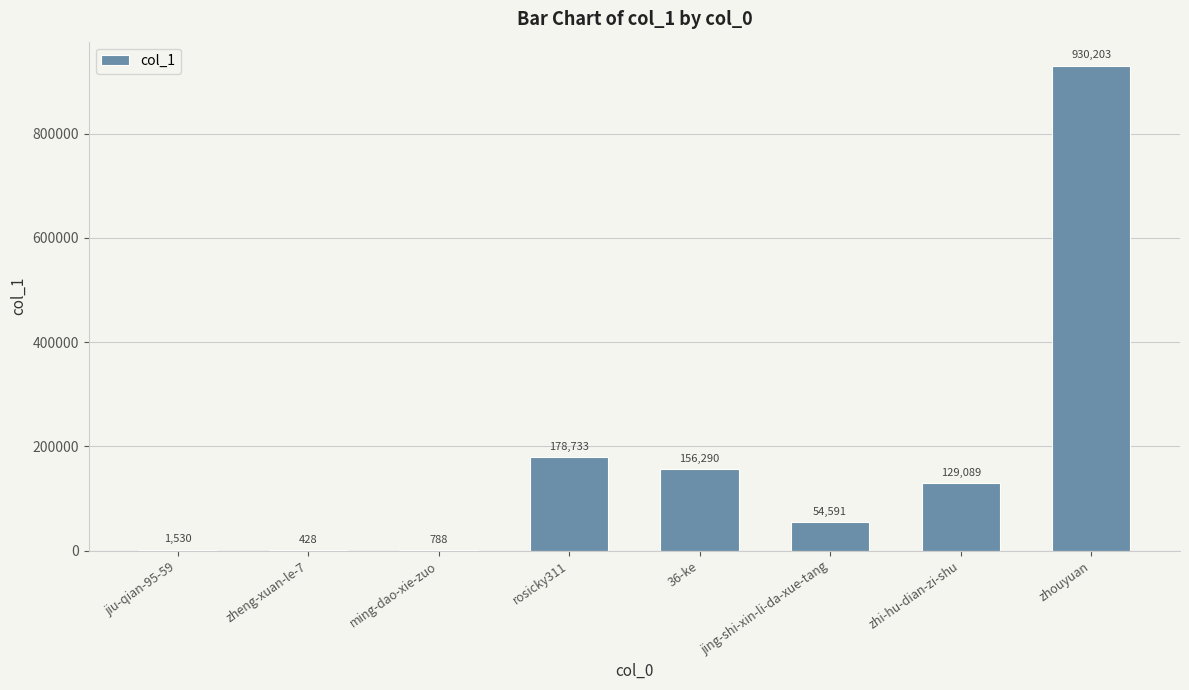

What is the greatest value displayed?

930203